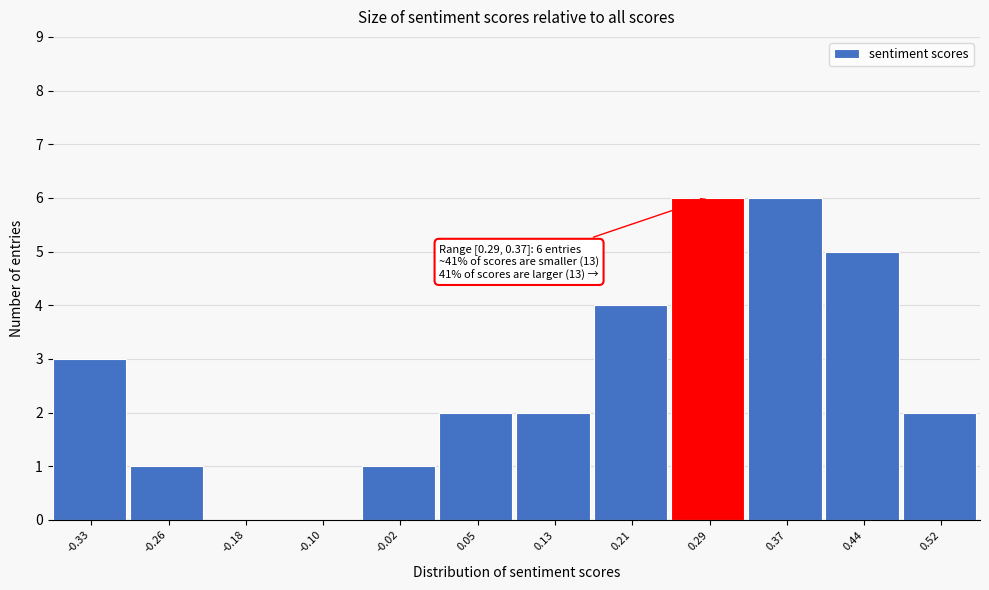

Reading left to right, transcribe all the data shown in this chart.

-0.33=3	-0.26=1	-0.18=0	-0.10=0	-0.02=1	0.05=2	0.13=2	0.21=4	0.29=6	0.37=6	0.44=5	0.52=2